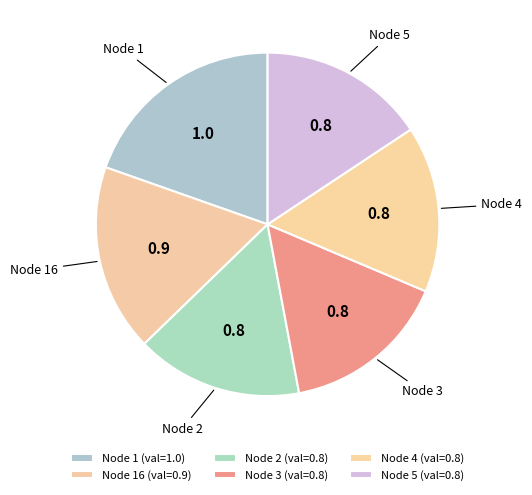

Approximately how many times larger is the value at Node 4 compared to Node 3?

1.0